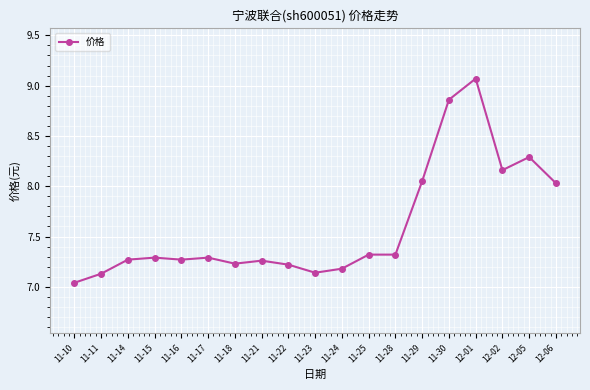

What is the label of the 4th point from the left?

11-15